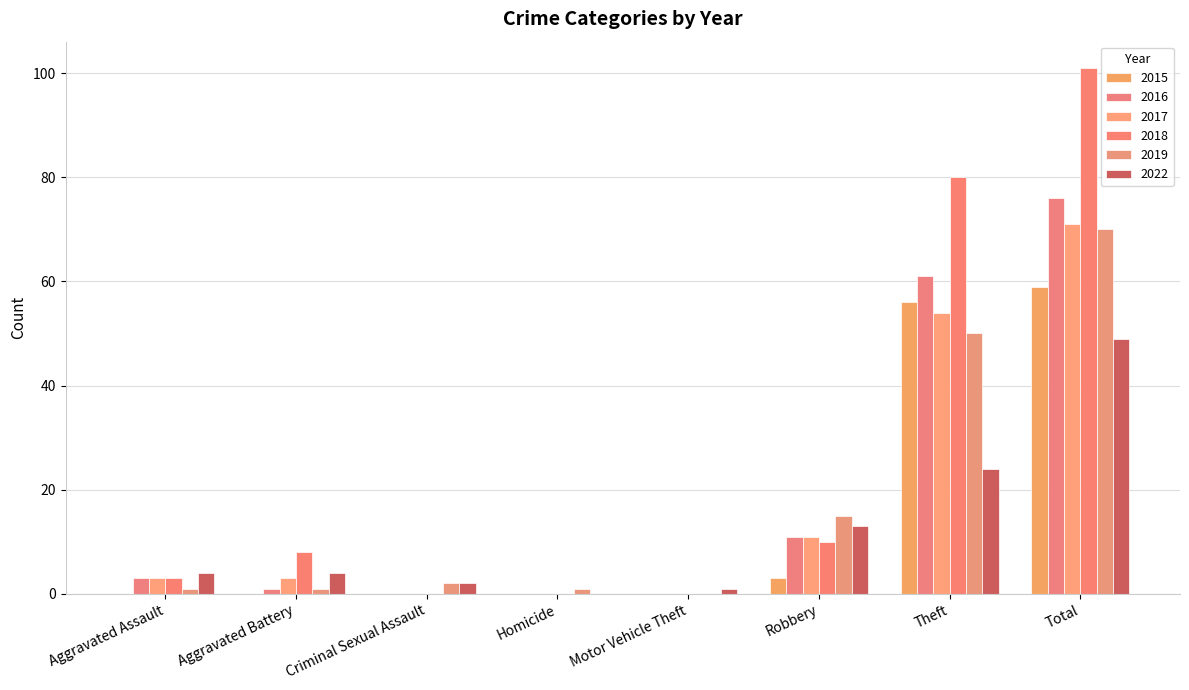

What is the difference between the maximum and minimum values in the 2018 series?

101